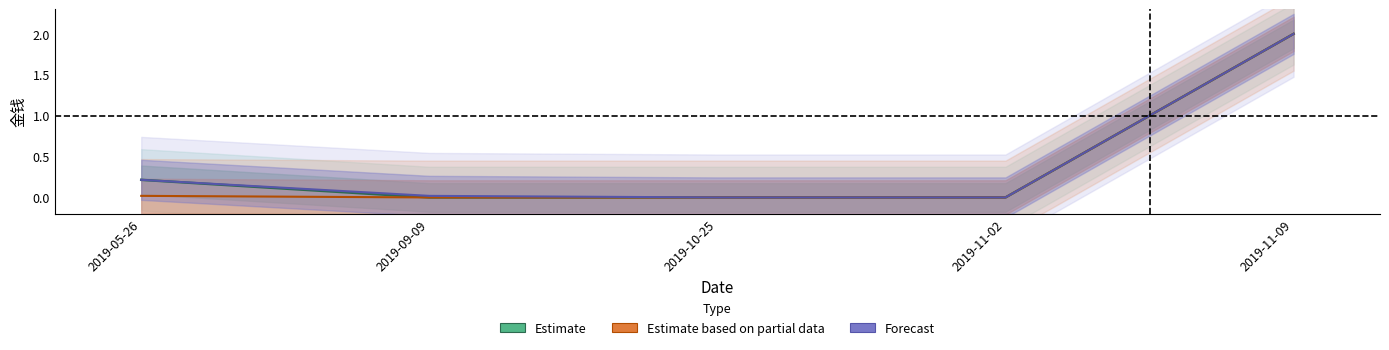

The Forecast series shows 0.6 at 2019-11-02. True or false?

False